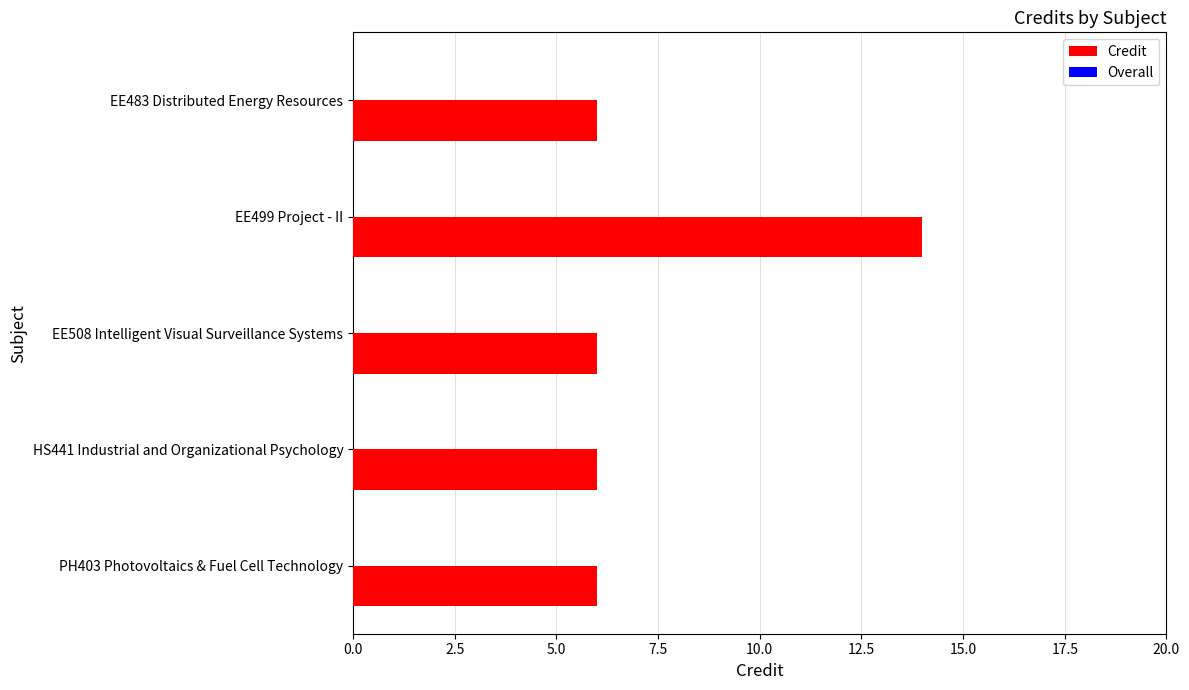

Reading top to bottom, extract all data points from this chart.

EE483 Distributed Energy Resources=6	EE499 Project - II=14	EE508 Intelligent Visual Surveillance Systems=6	HS441 Industrial and Organizational Psychology=6	PH403 Photovoltaics & Fuel Cell Technology=6